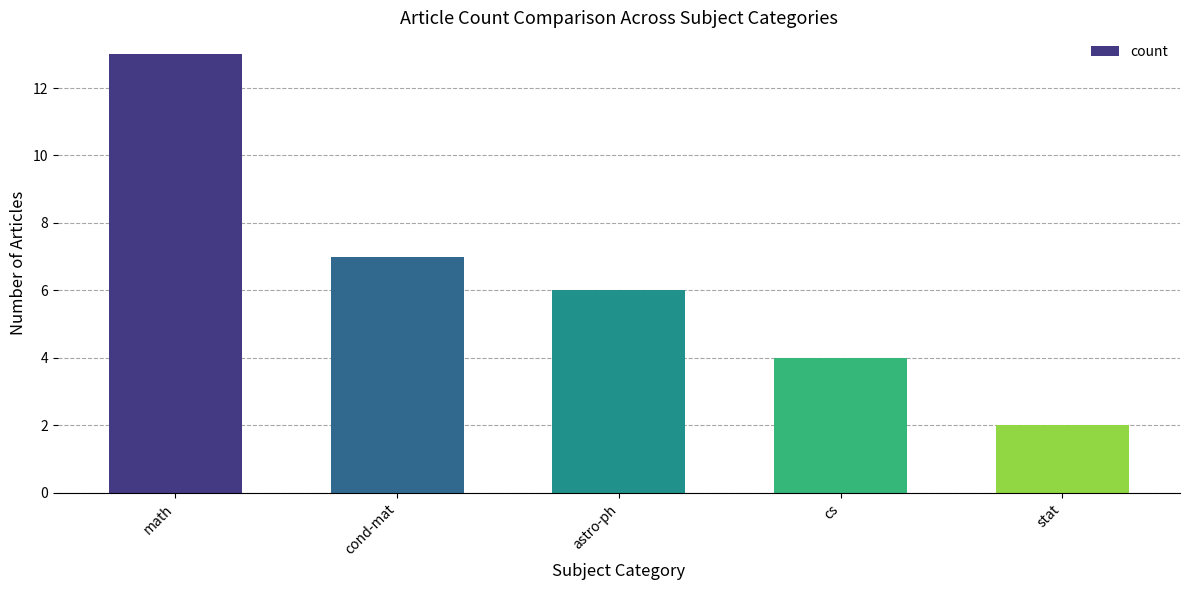

List the labels in order of value, largest first.

math, cond-mat, astro-ph, cs, stat